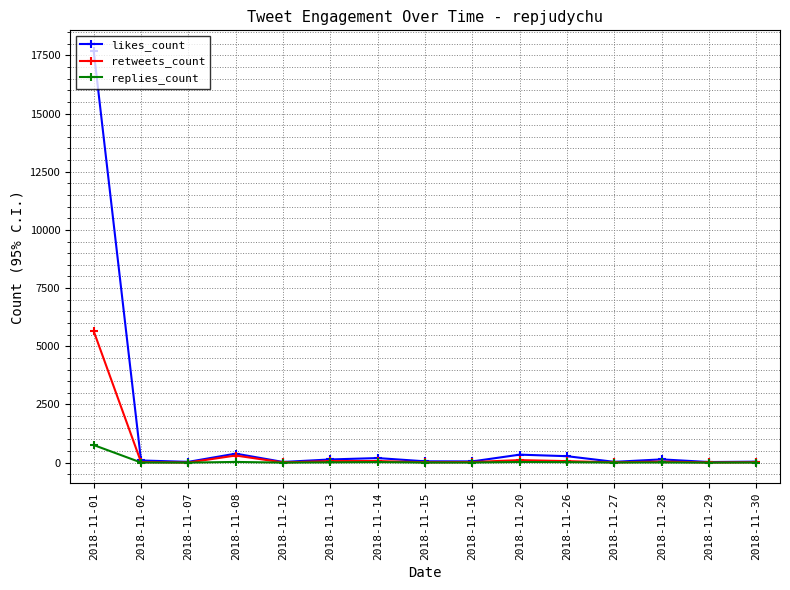

Which series has the widest spread of values?

likes_count